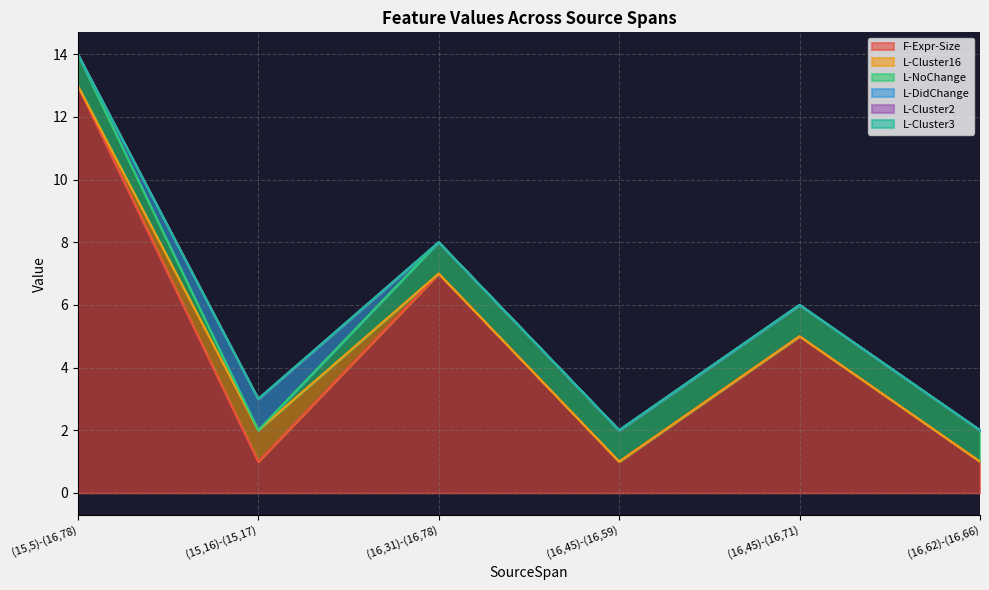

In F-Expr-Size, how many points are lower than both neighbors (excluding endpoints)?

2